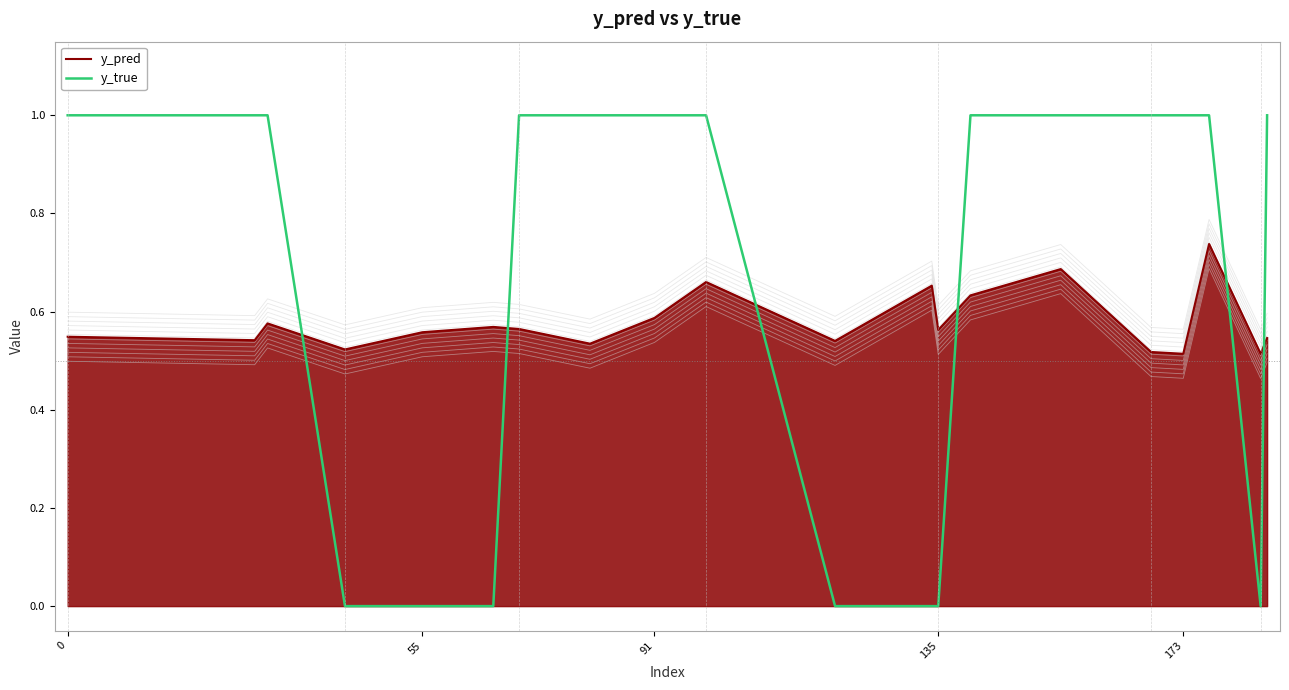

The value of y_pred at 135 is 0.9. True or false?

False